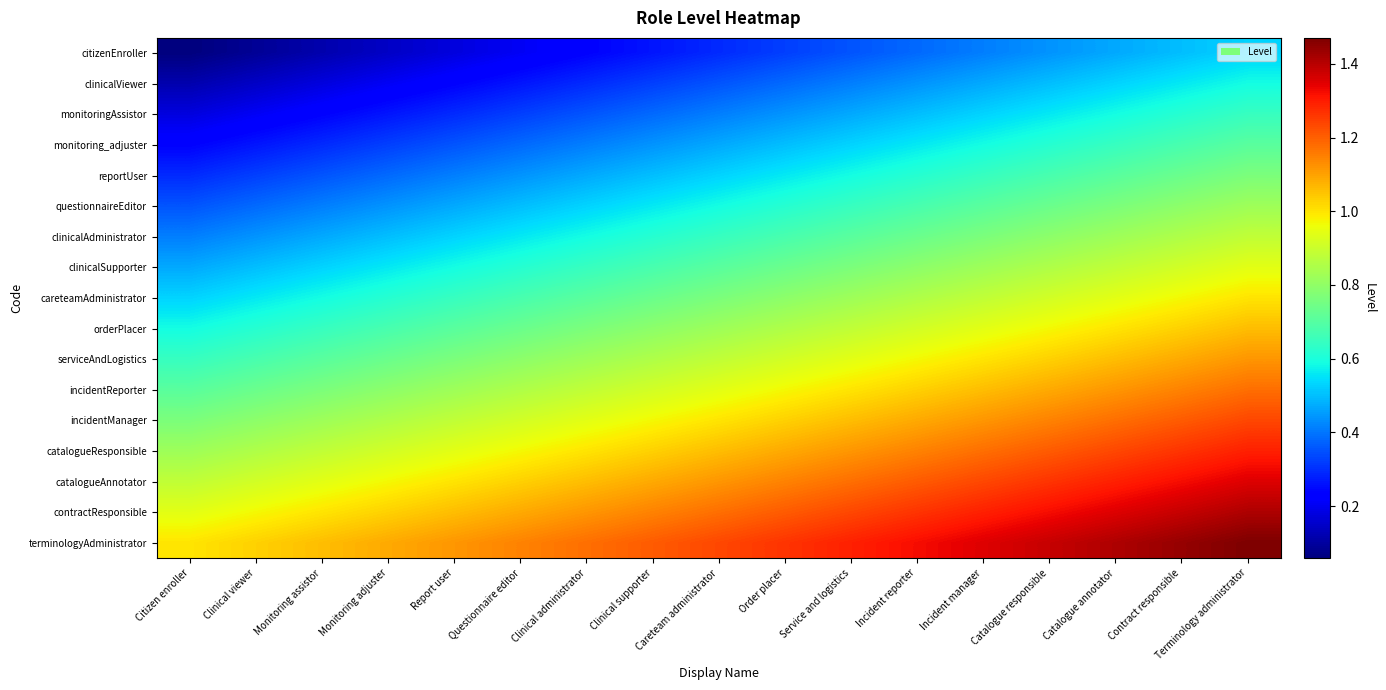

What is the greatest value displayed?

1.5